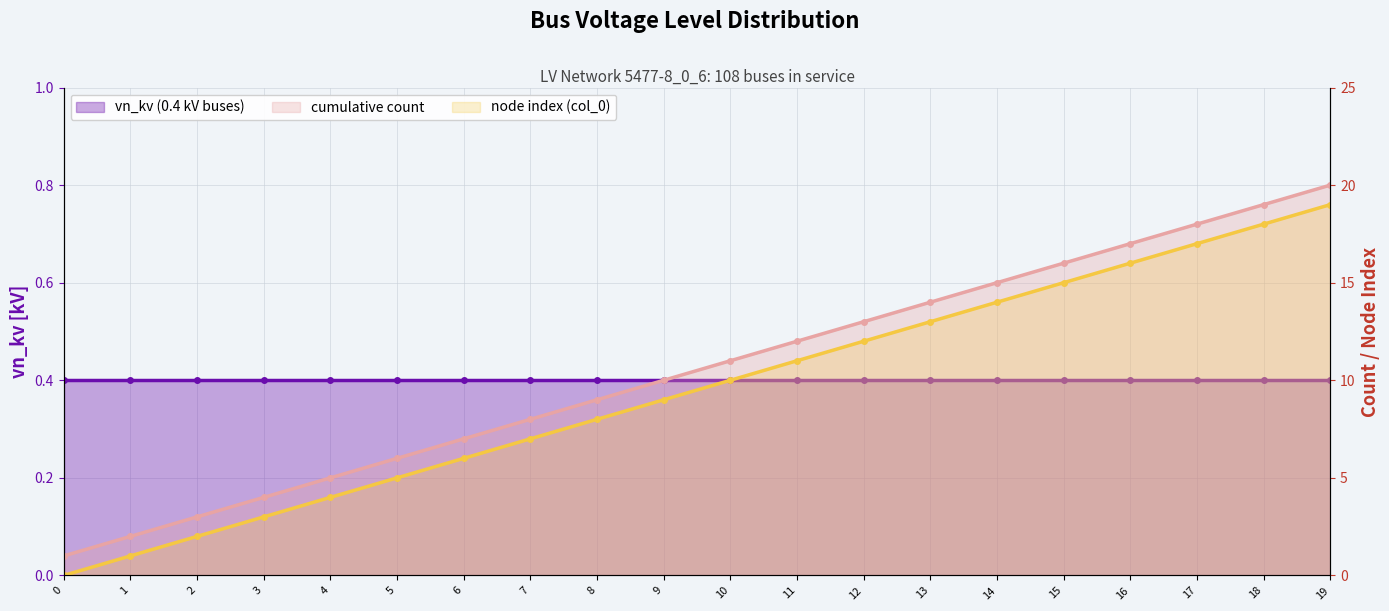

How many categories are shown in the chart?

20